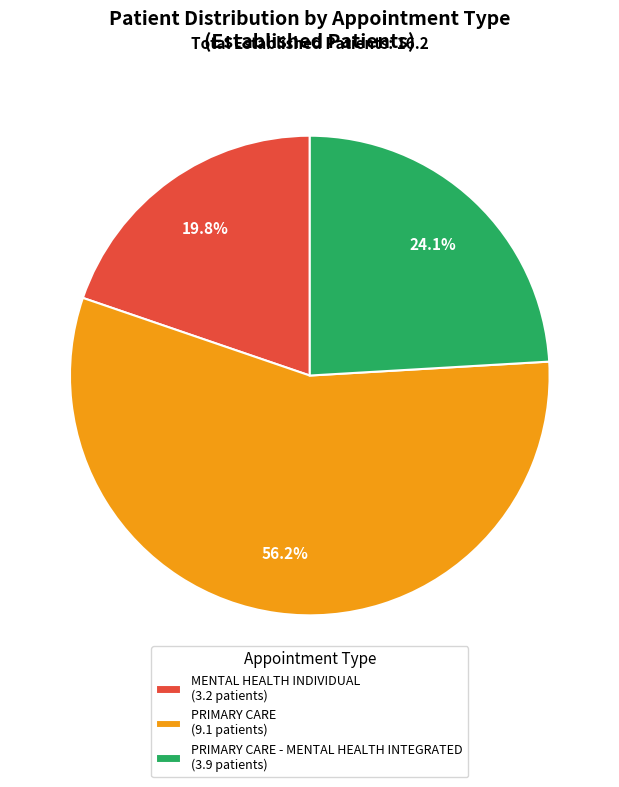

What is the ratio of the value at PRIMARY CARE - MENTAL HEALTH INTEGRATED (3.9 patients) to the value at PRIMARY CARE (9.1 patients)?

0.4